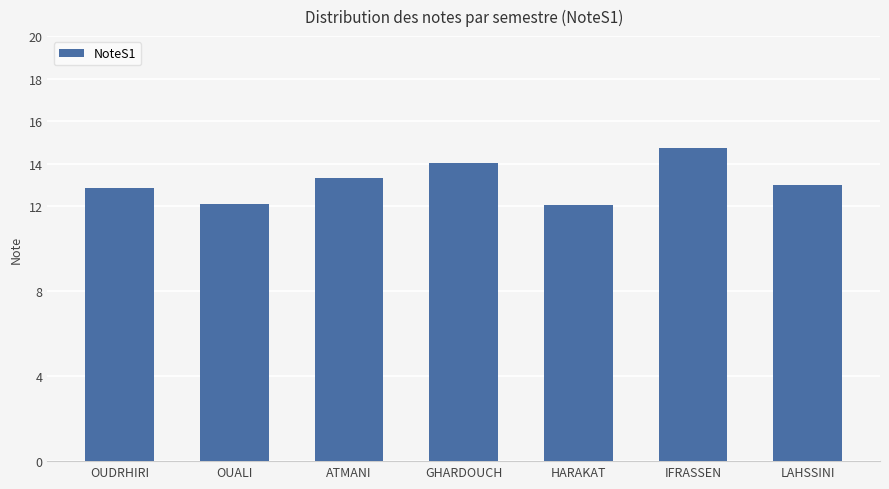

Approximately how many times larger is the value at HARAKAT compared to LAHSSINI?

0.9